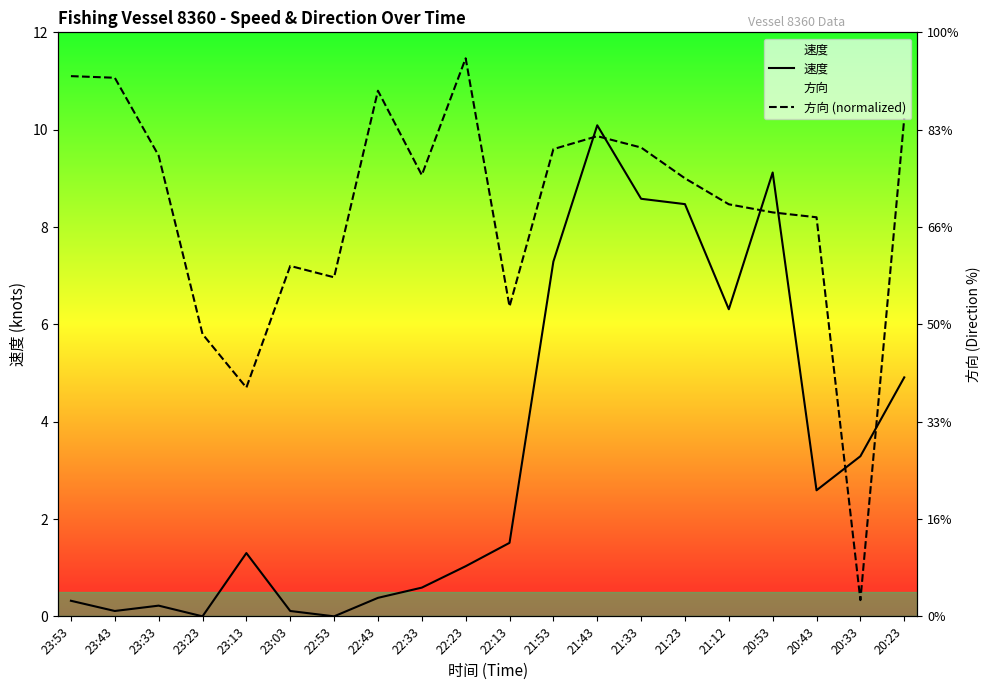

What position from the right is 20:33?

2